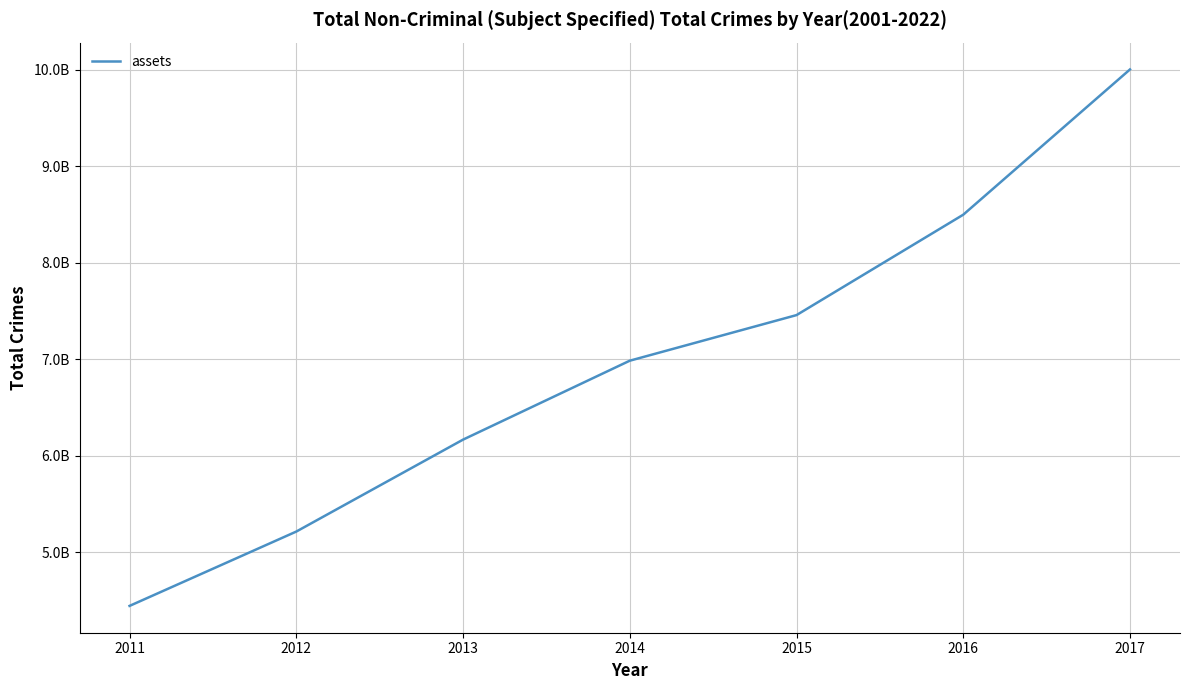

Rank the categories by value from highest to lowest.

2017, 2016, 2015, 2014, 2013, 2012, 2011